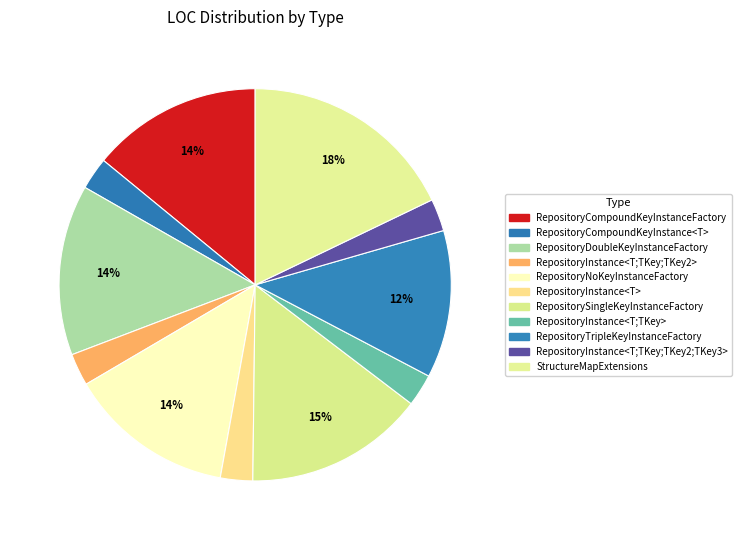

Count the number of slices in the pie.

11